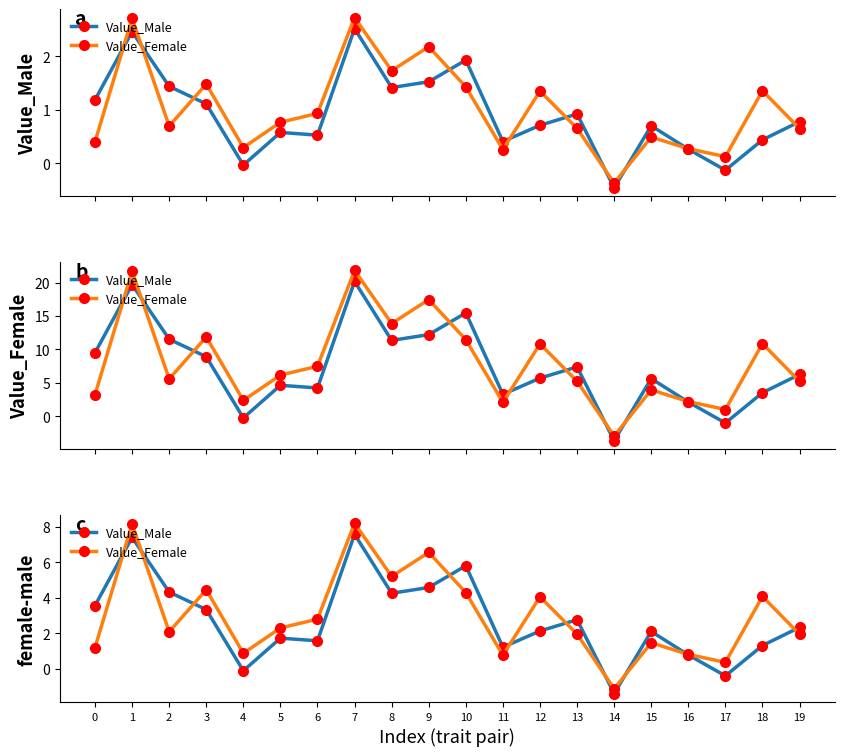

True or false: Value_Female has a value of 1.1 at 16.

False